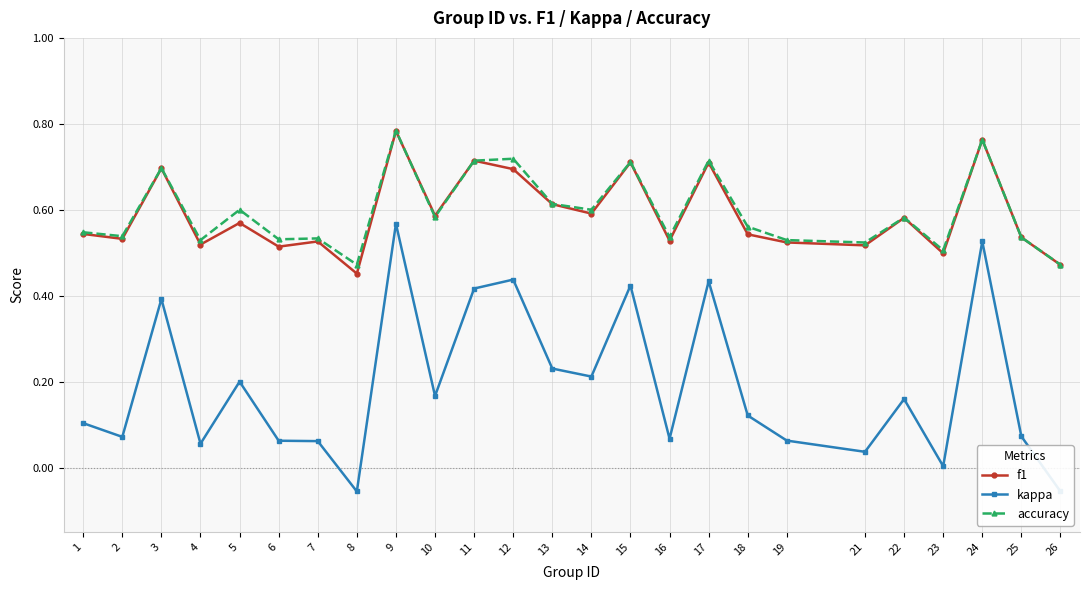

True or false: f1 and accuracy intersect in this chart.

True